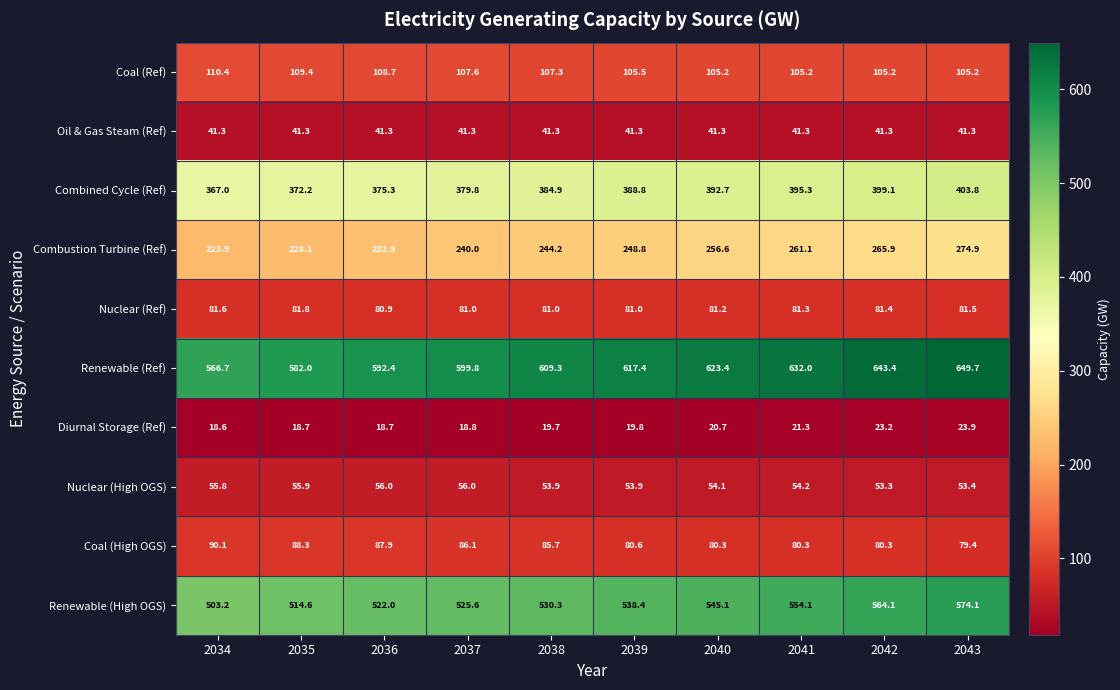

What value does the Combustion Turbine (Ref) series have at 2034?

223.9